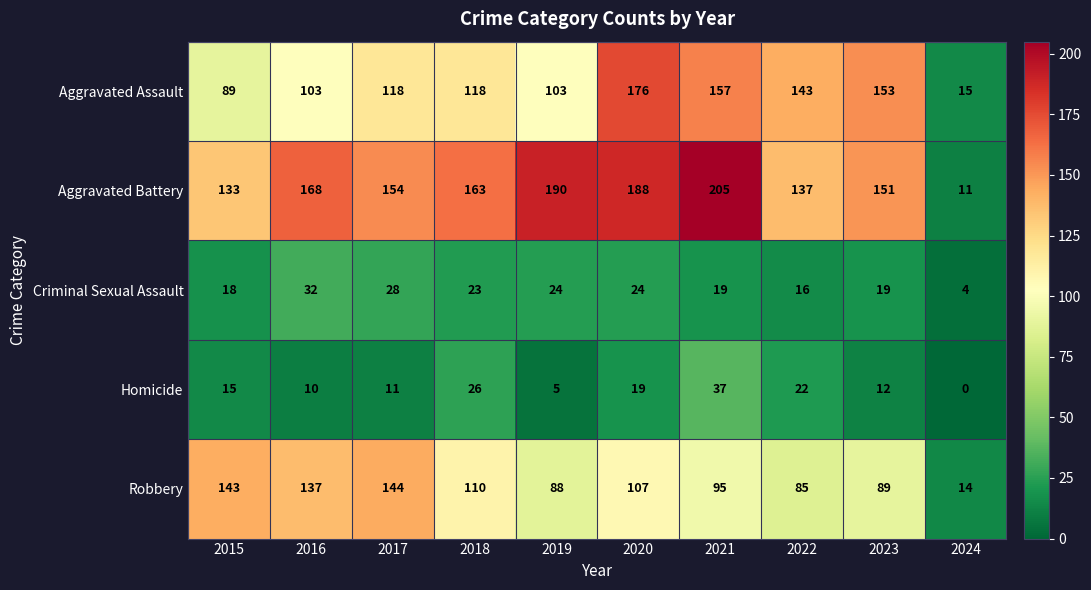

Where does the Aggravated Battery series first go above 163?

2016